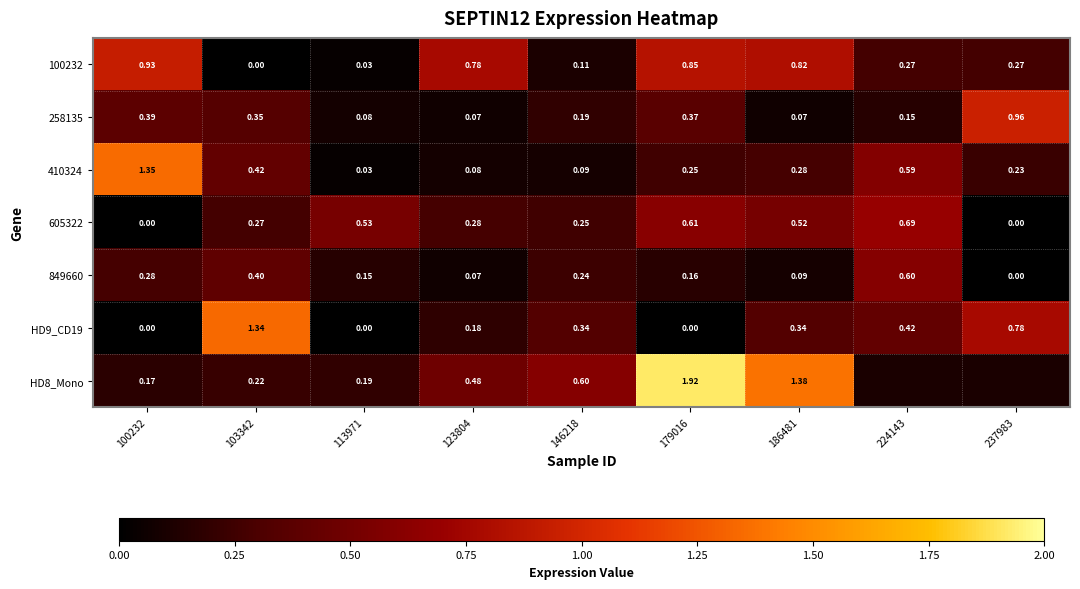

Which category has the highest value across all series?

179016